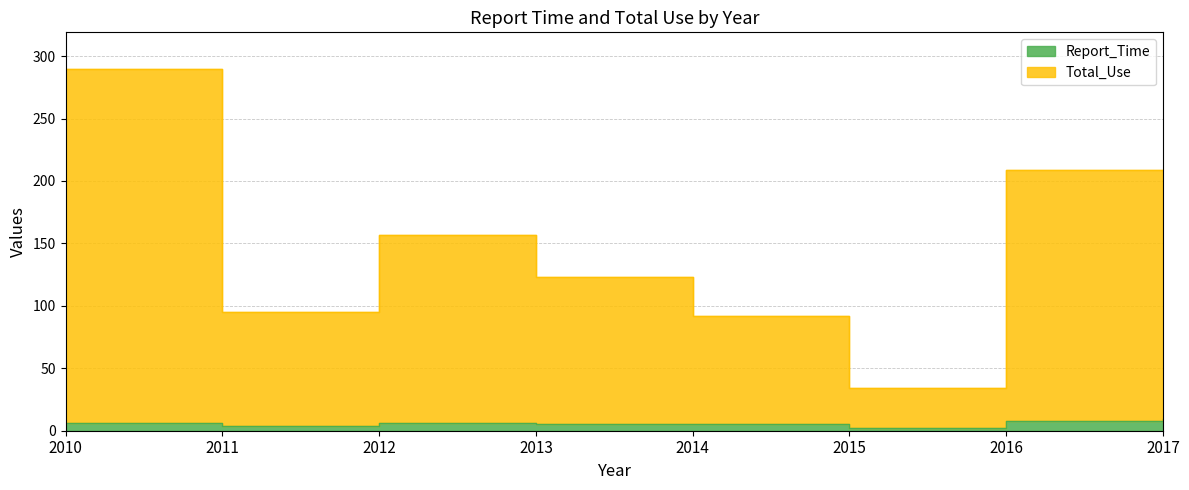

What is the value of the Total_Use point at the 6th from the left?

34